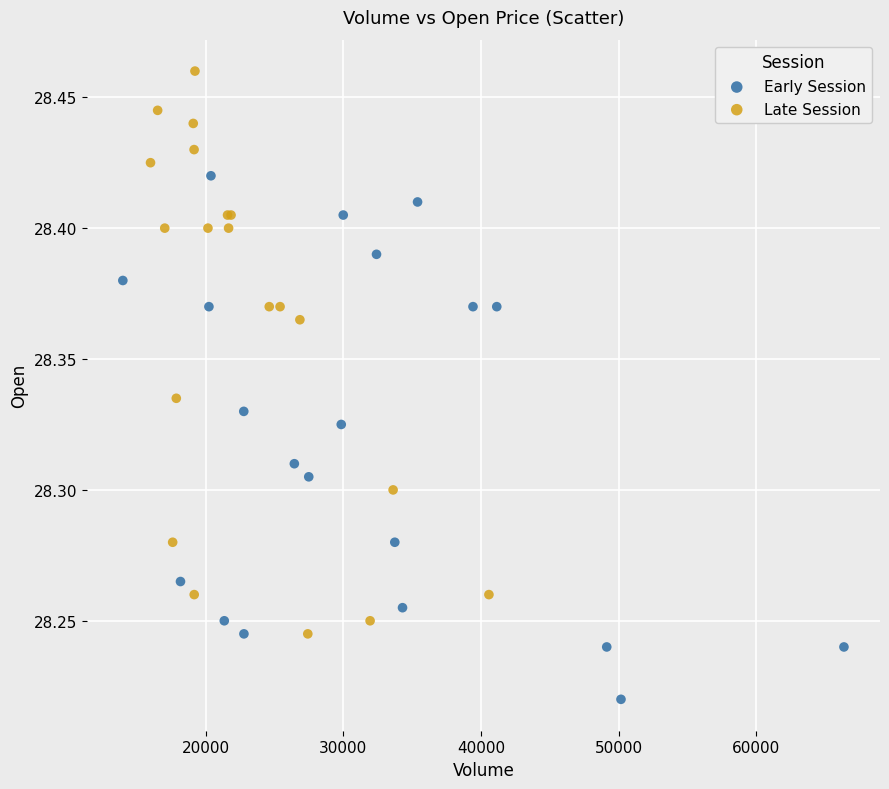

Which series reaches the minimum Y coordinate?

Early Session